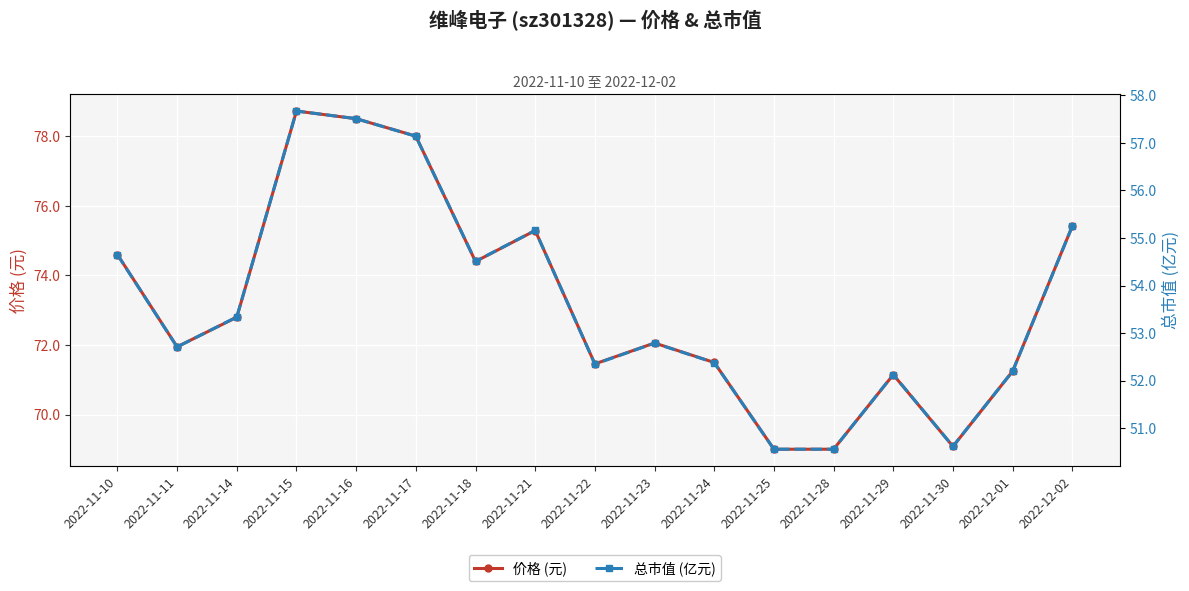

What is the difference between the highest and lowest values at 2022-11-18?

19.9